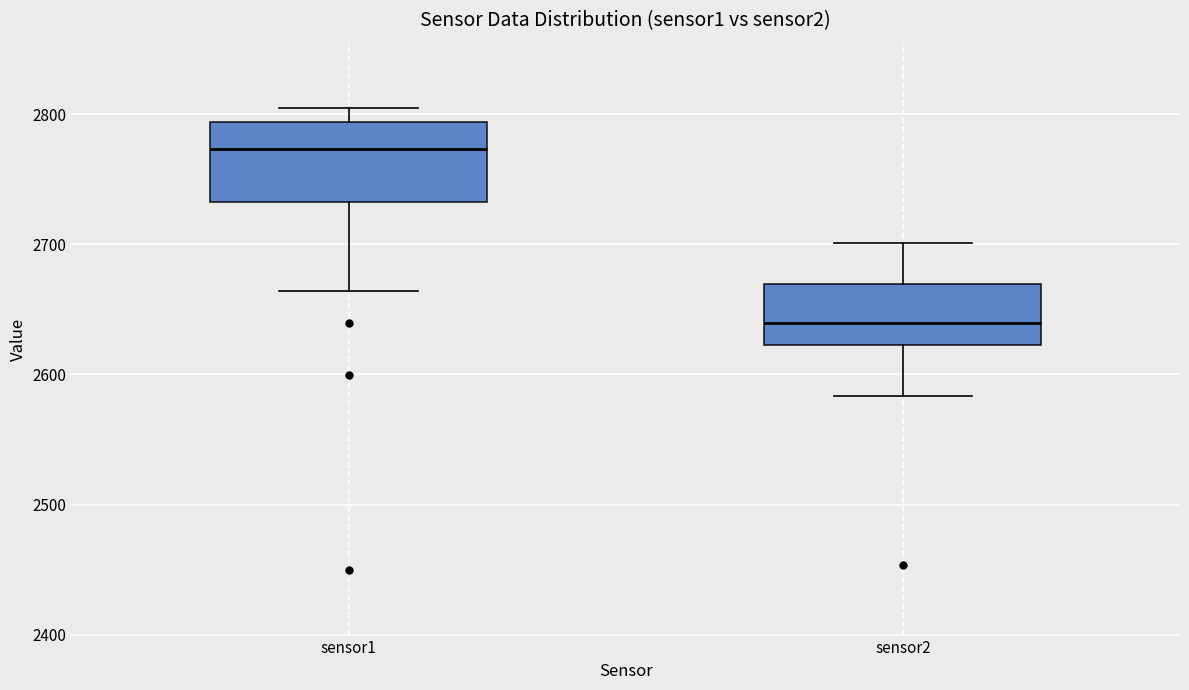

Where is the lower edge of the box for sensor2 on the y-axis? The values are not printed on the chart, so give them approximately, as read against the axis.

2620